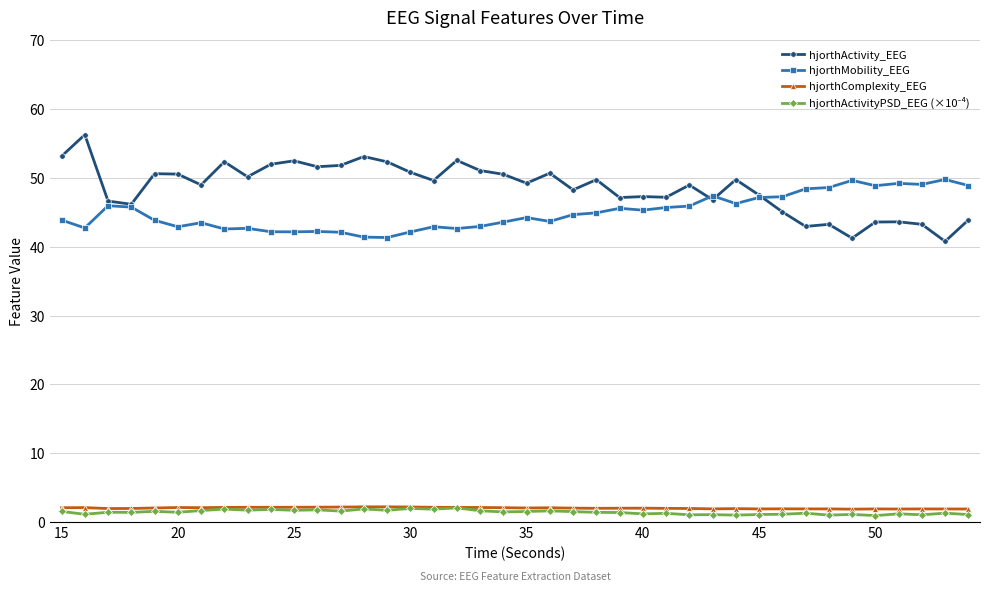

How many categories are shown in the chart?

40